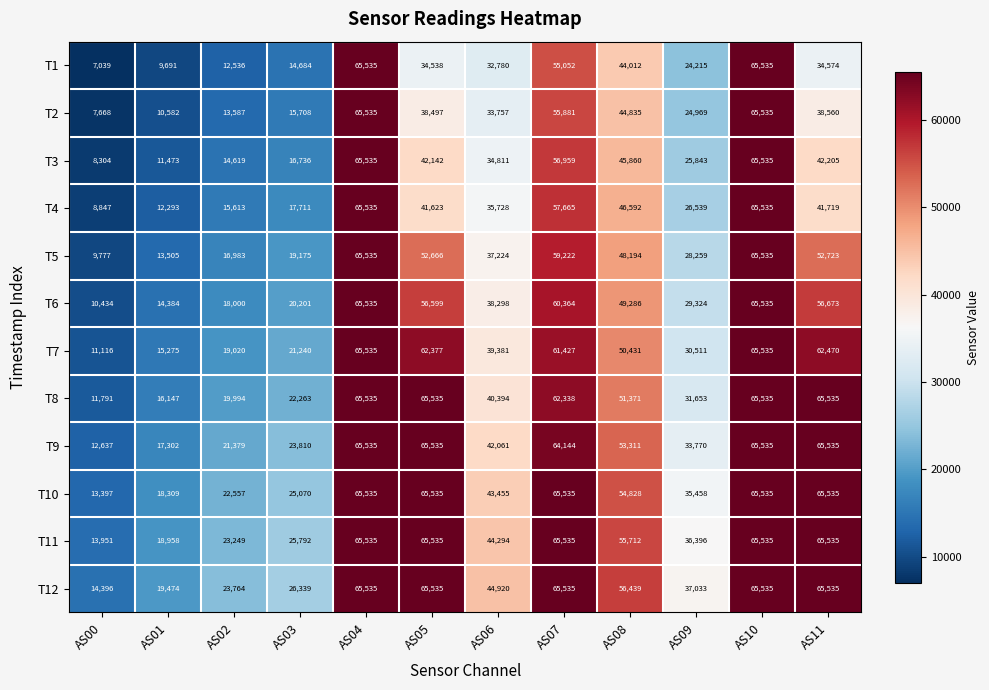

What is the sum of all T5 values?

468798